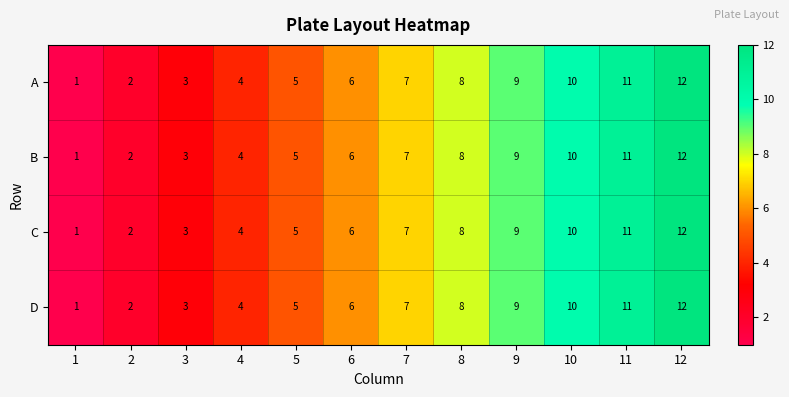

What is the approximate value of D at 7, to the nearest 10?

10